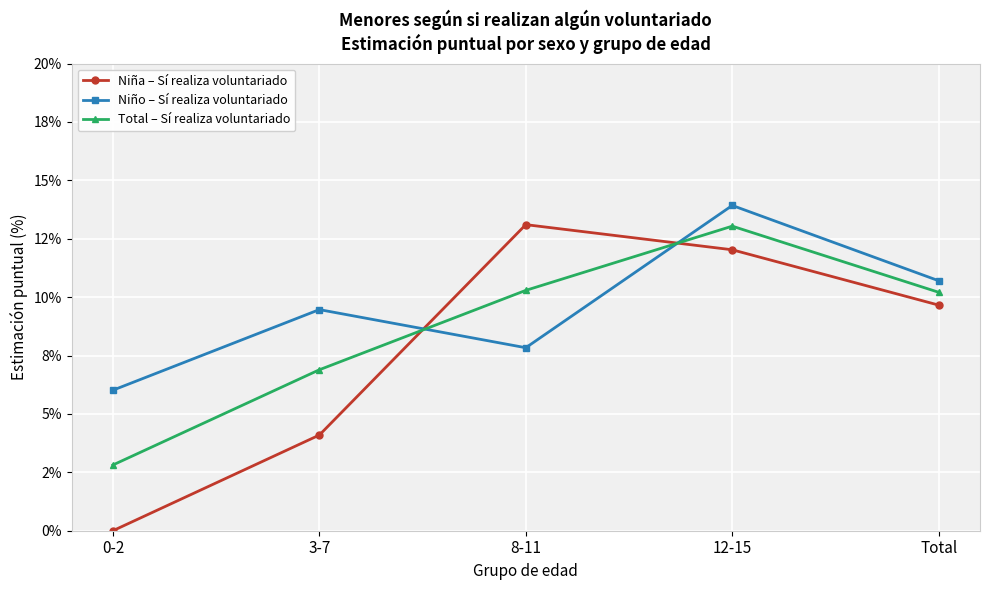

At which category does Niño – Sí realiza voluntariado reach its first local valley?

8-11